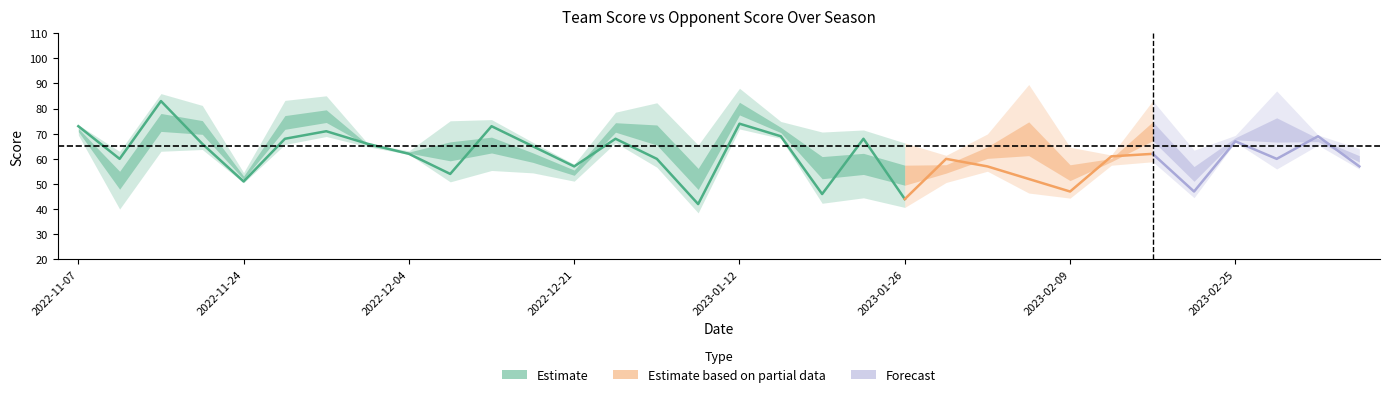

Between which two adjacent categories do team_score and opp_score first intersect?

2022-11-15 and 2022-11-19